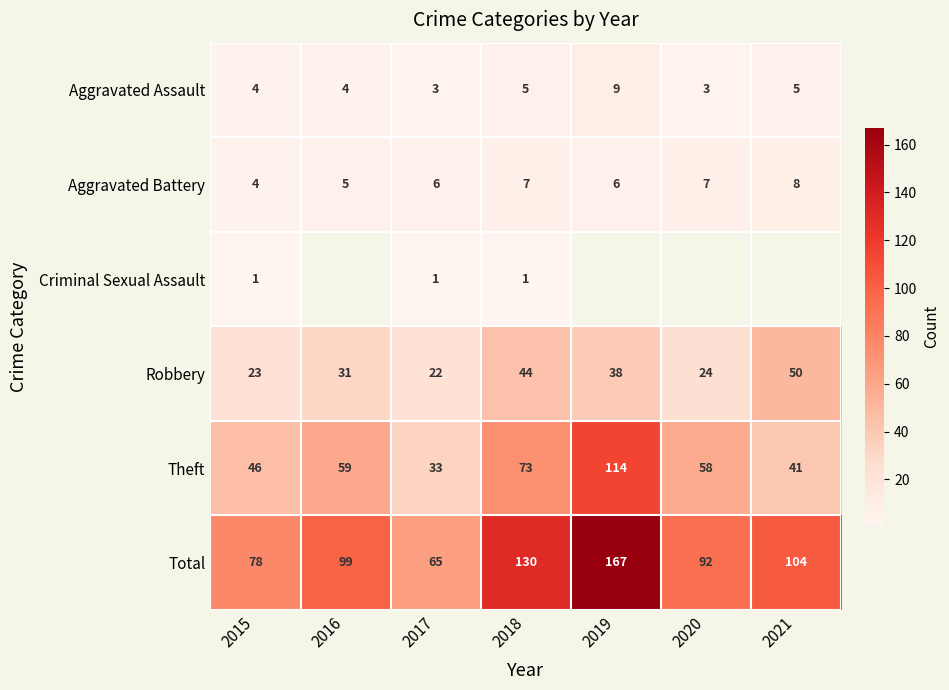

List the labels in order of Robbery value, smallest first.

2017, 2015, 2020, 2016, 2019, 2018, 2021